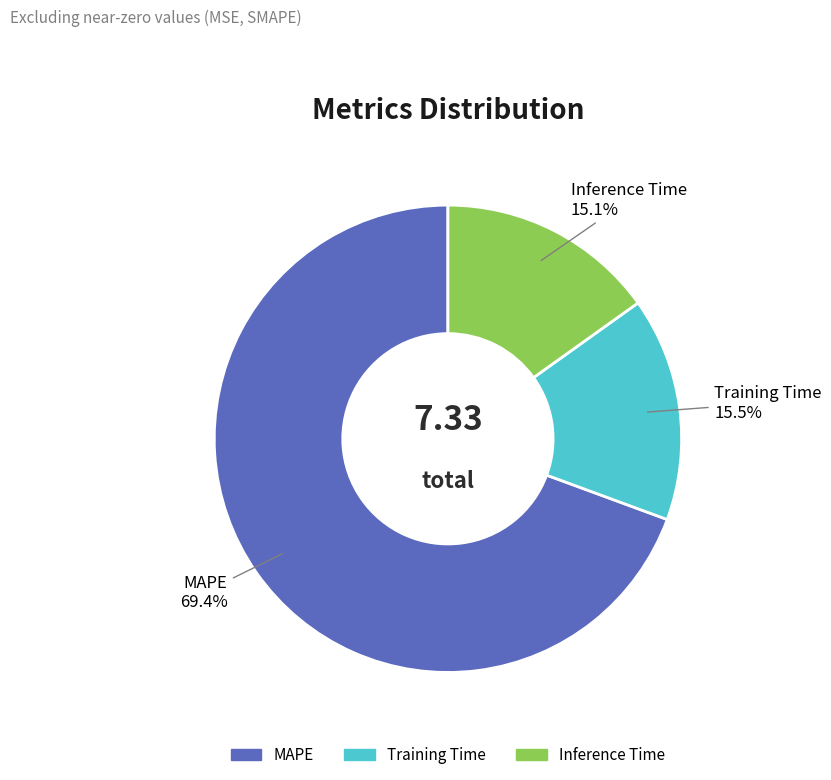

To the nearest percent, what is the average slice percentage?

33%